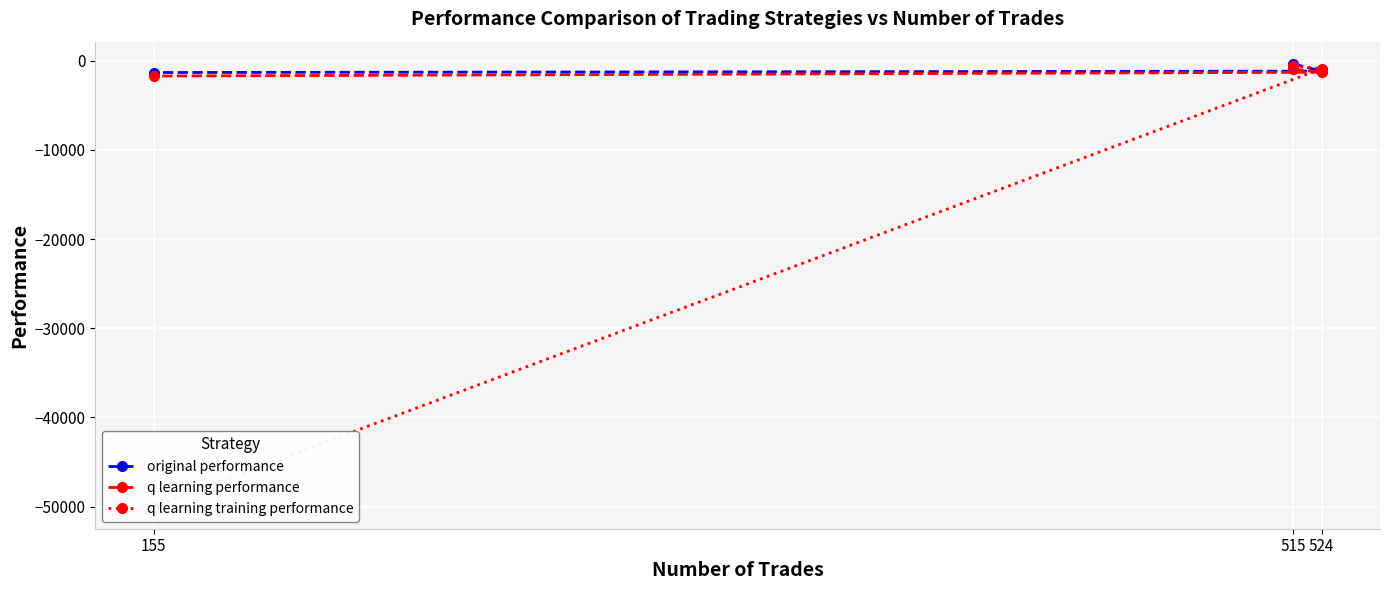

What are all the series names shown in the legend?

original performance, q learning performance, q learning training performance